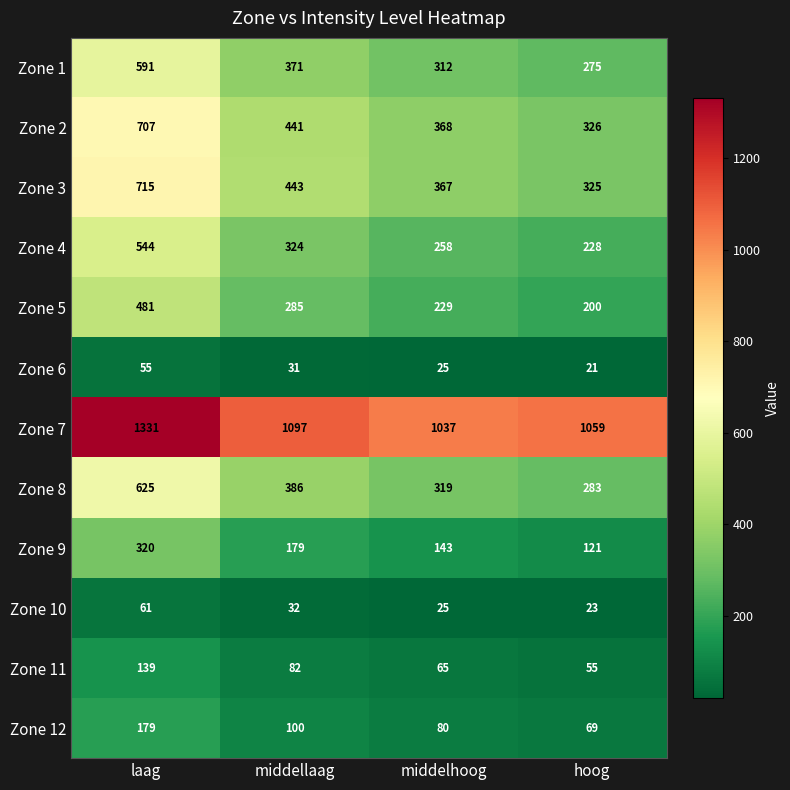

What is the difference between the maximum and minimum values in the Zone 1 series?

316